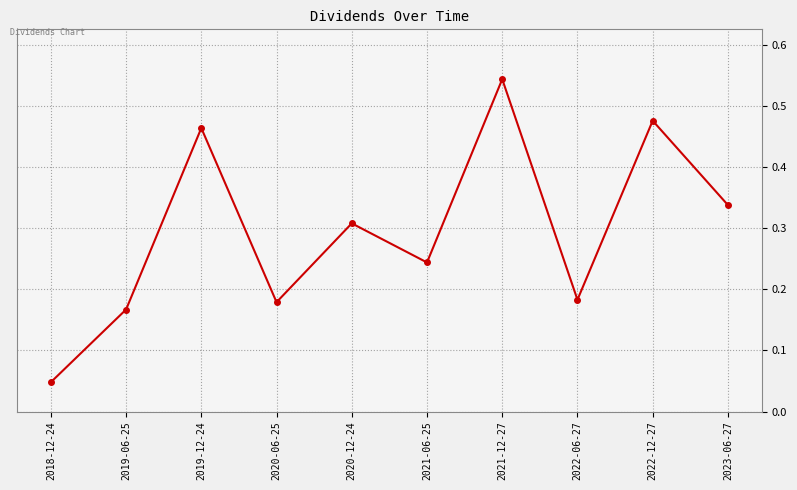

The value at 2020-06-25 is 0.1. True or false?

False